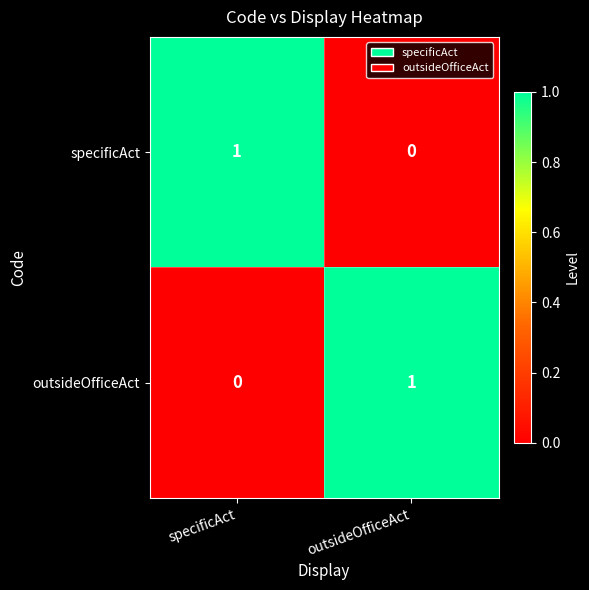

At how many categories does at least one series exceed 0?

2